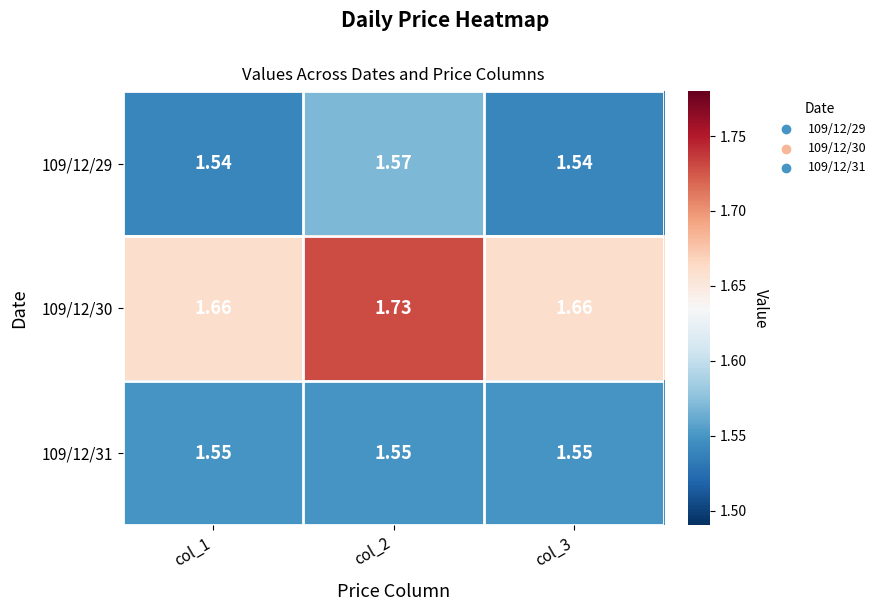

Is the value of 109/12/31 at col_2 greater than the value of 109/12/29 at col_2?

No